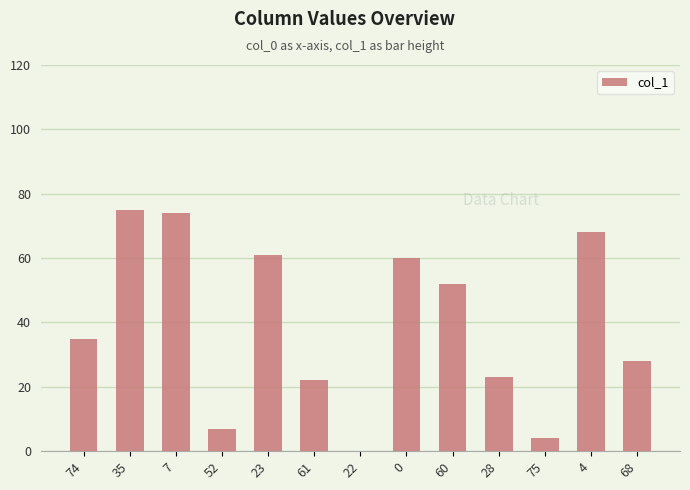

At which label is the value closest to 37?

74